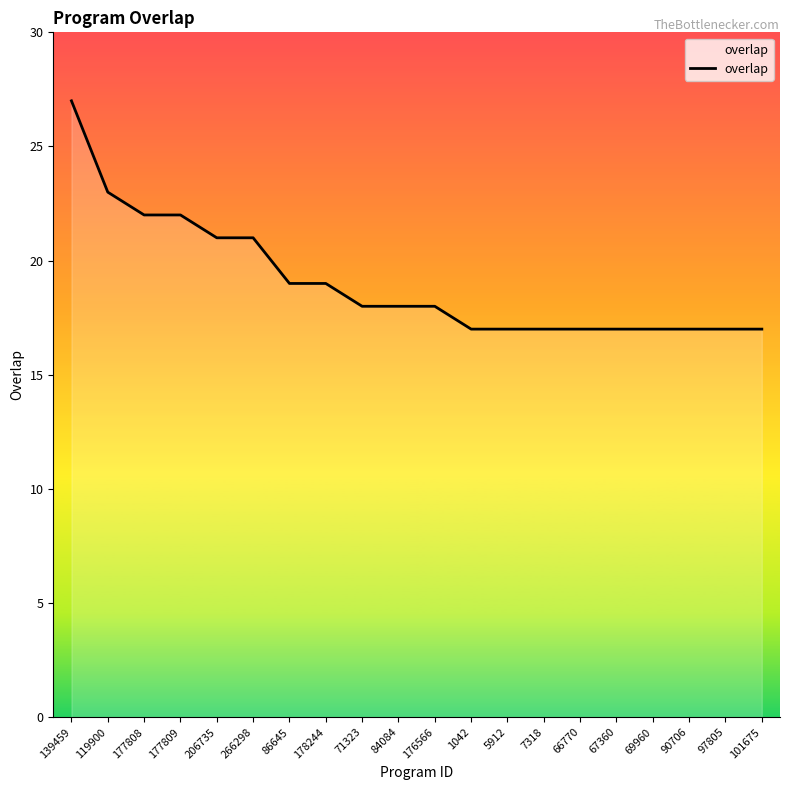

What position from the right is 90706?

3